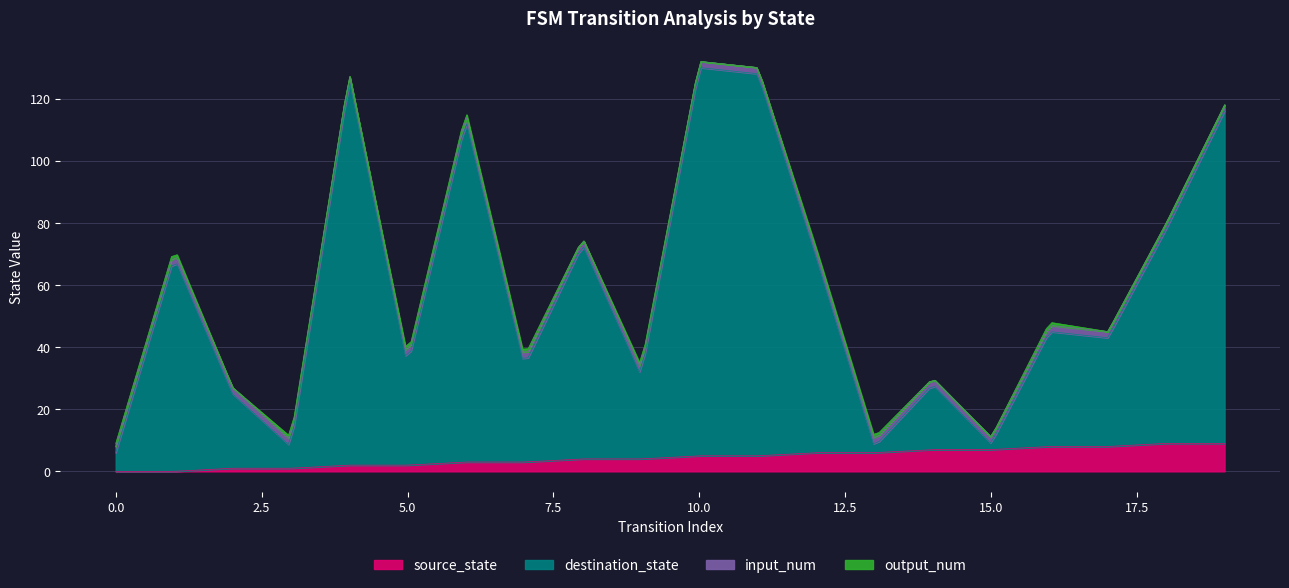

What are all the series names shown in the legend?

source_state, destination_state, input_num, output_num